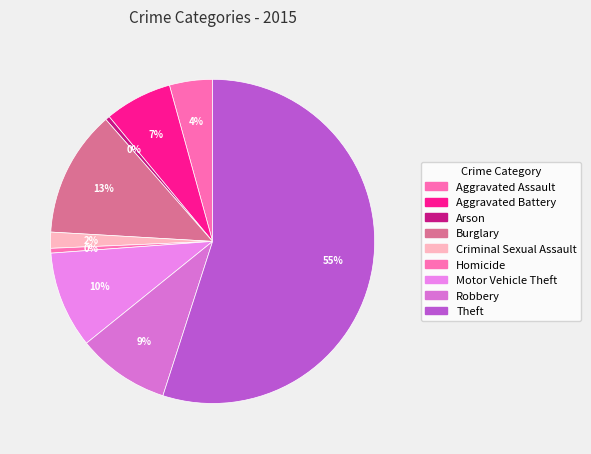

What is the smallest slice in the pie chart?

Arson